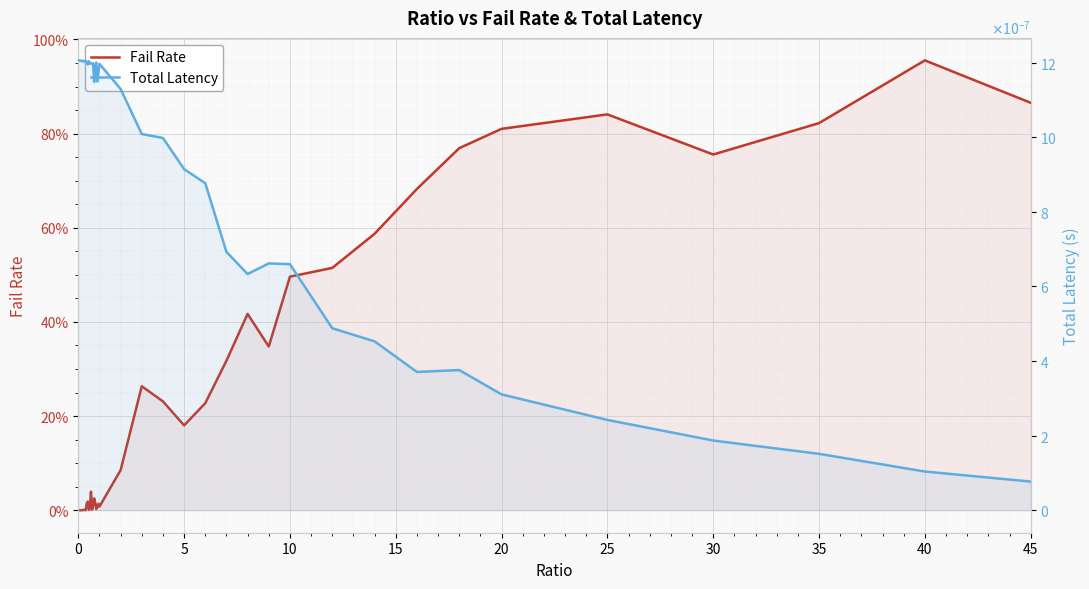

Which series has the largest total across all categories?

Fail Rate